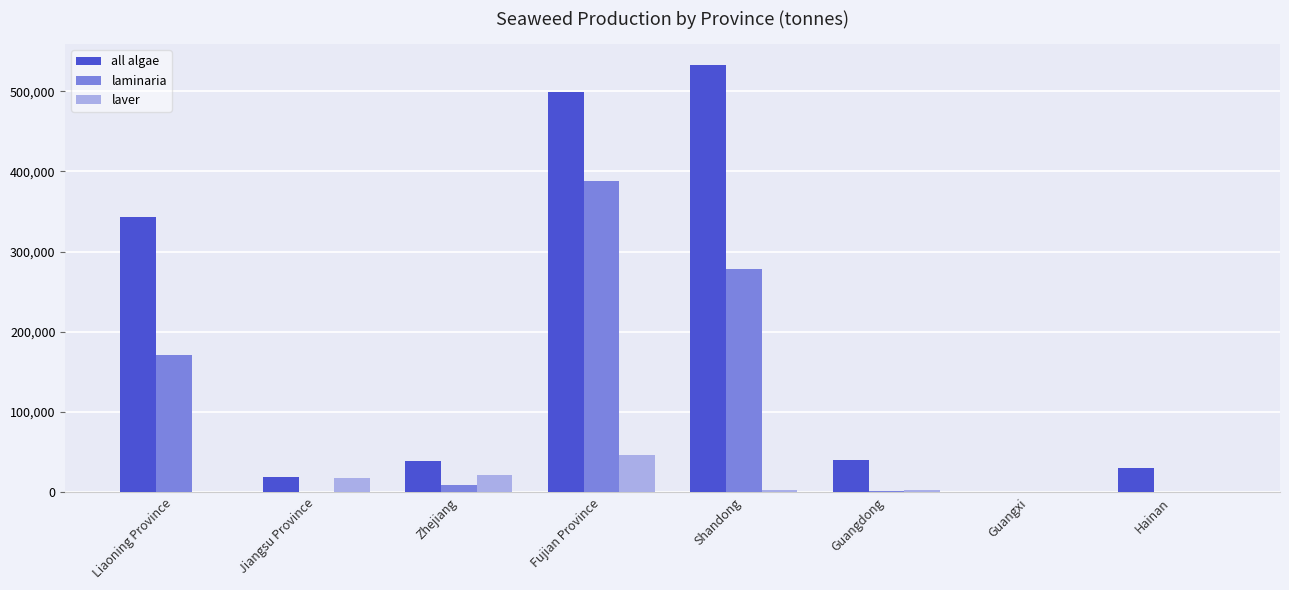

True or false: laver has a value of 46681 at Fujian Province.

True